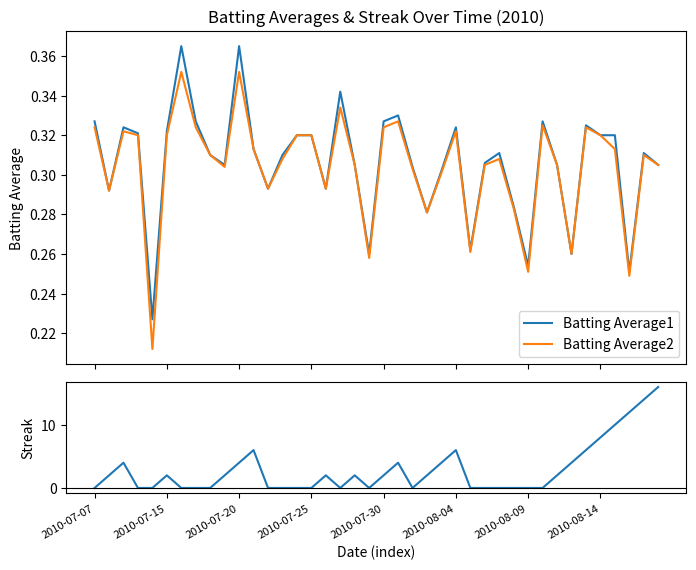

How many times do Batting Average2 and Streak cross each other?

15